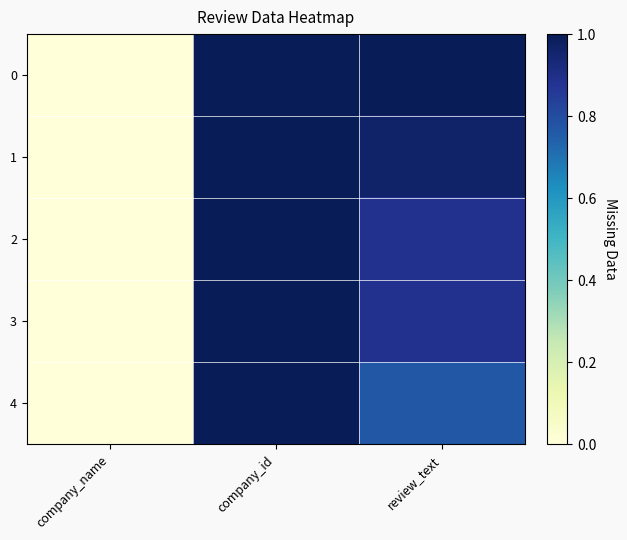

Reading right to left, list all the values displayed in this chart.

0: review_text=1.0	company_id=1.0	company_name=0.0
1: review_text=1.0	company_id=1.0	company_name=0.0
2: review_text=0.9	company_id=1.0	company_name=0.0
3: review_text=0.9	company_id=1.0	company_name=0.0
4: review_text=0.8	company_id=1.0	company_name=0.0